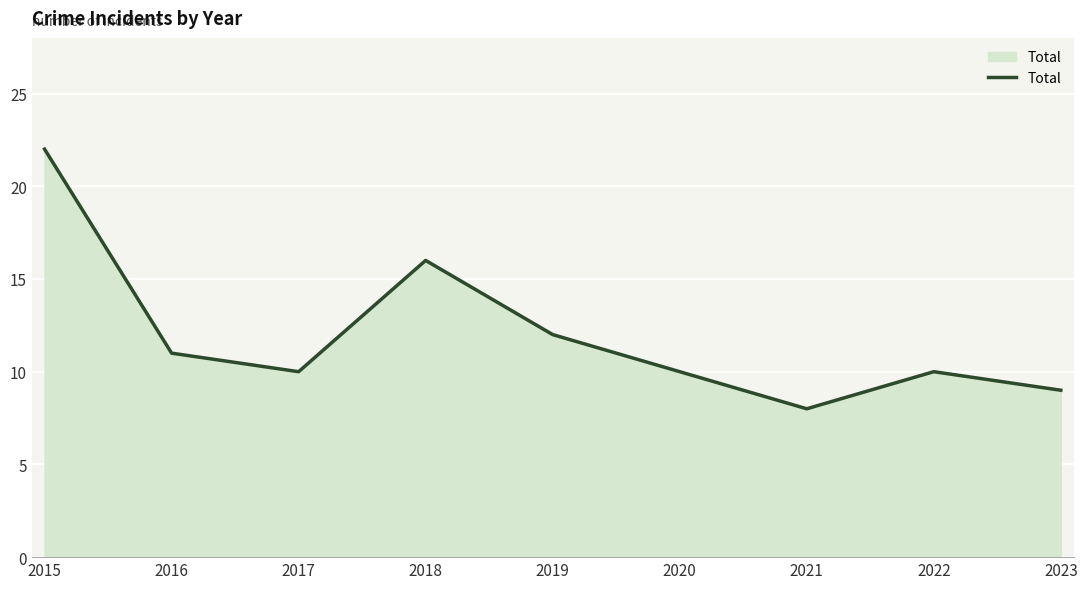

At which category does the data reach its first local peak?

2018